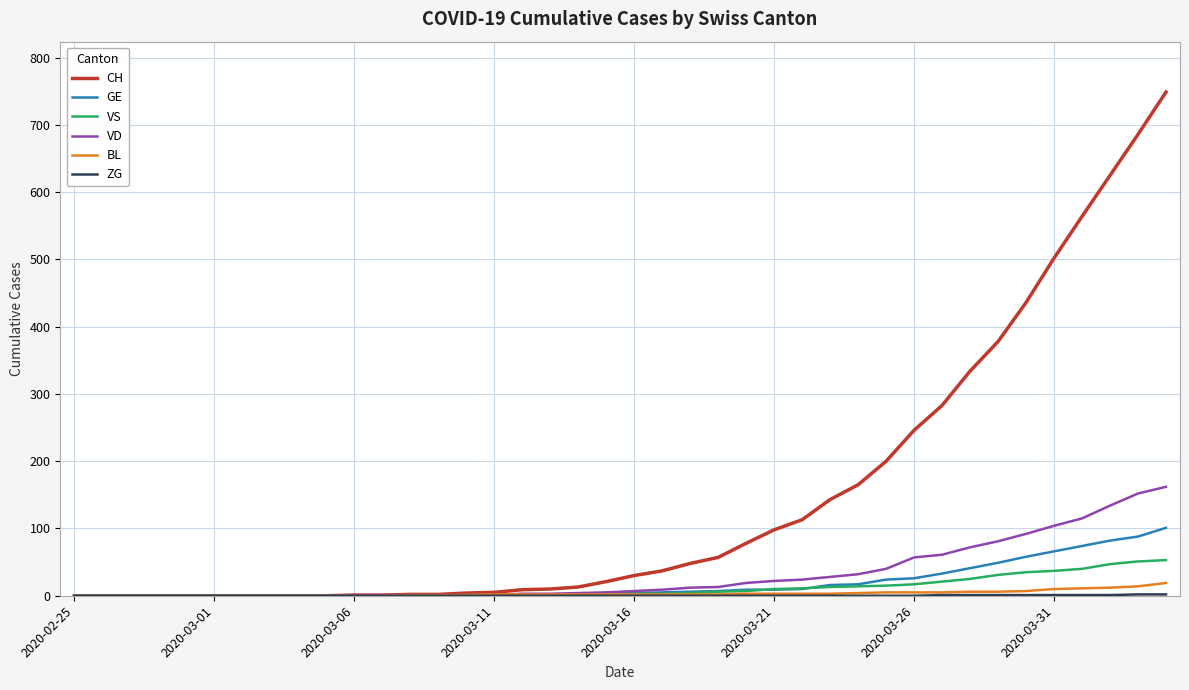

Which series has the largest range (max minus min)?

CH